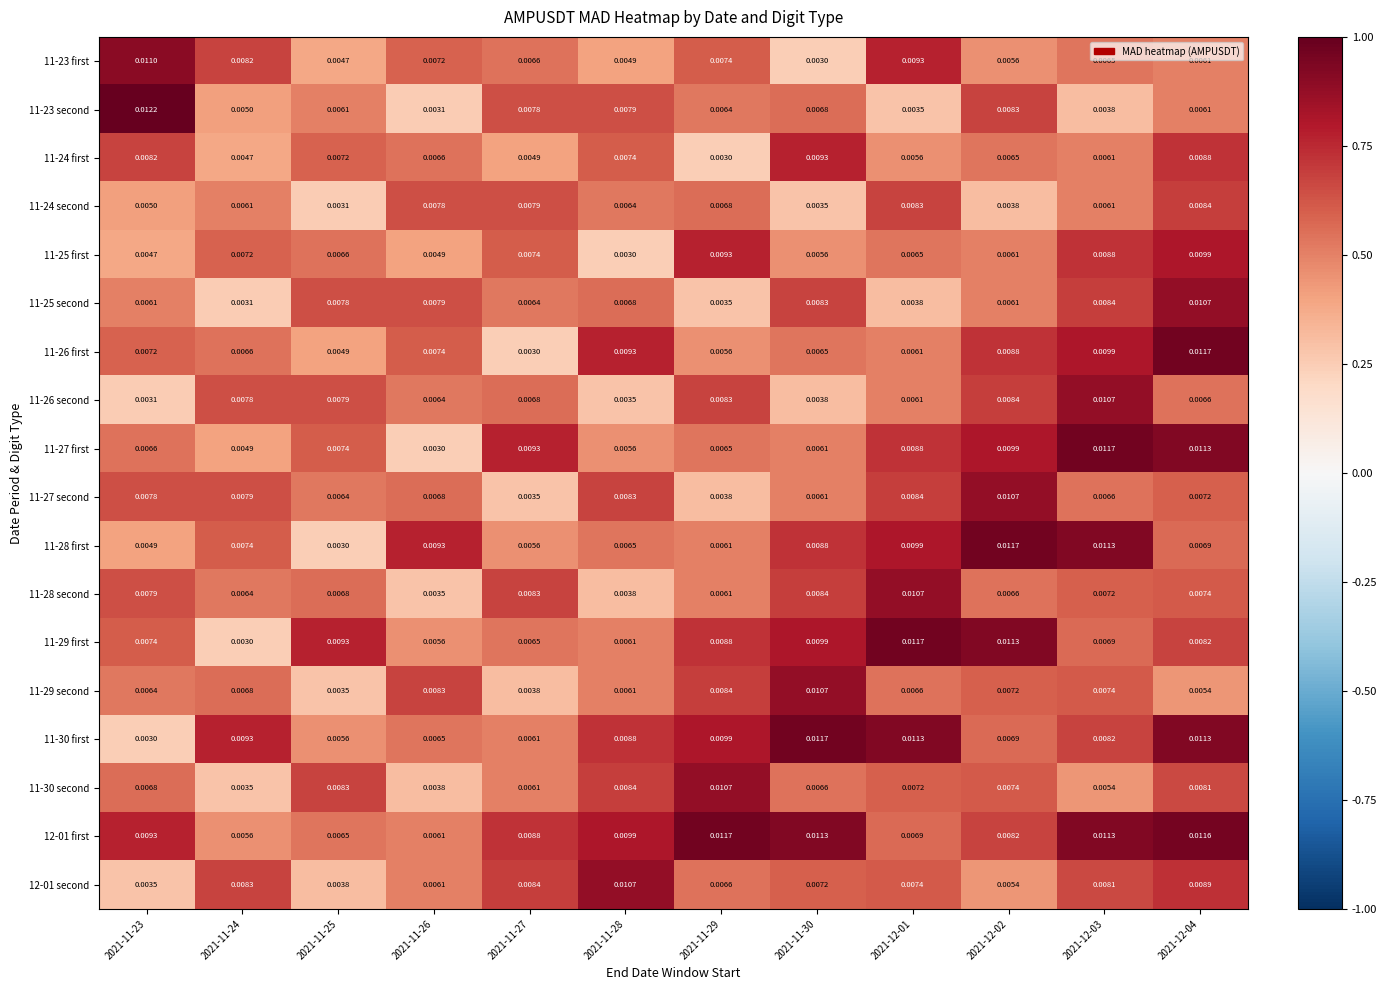

Which series has the widest spread of values?

11-23 second